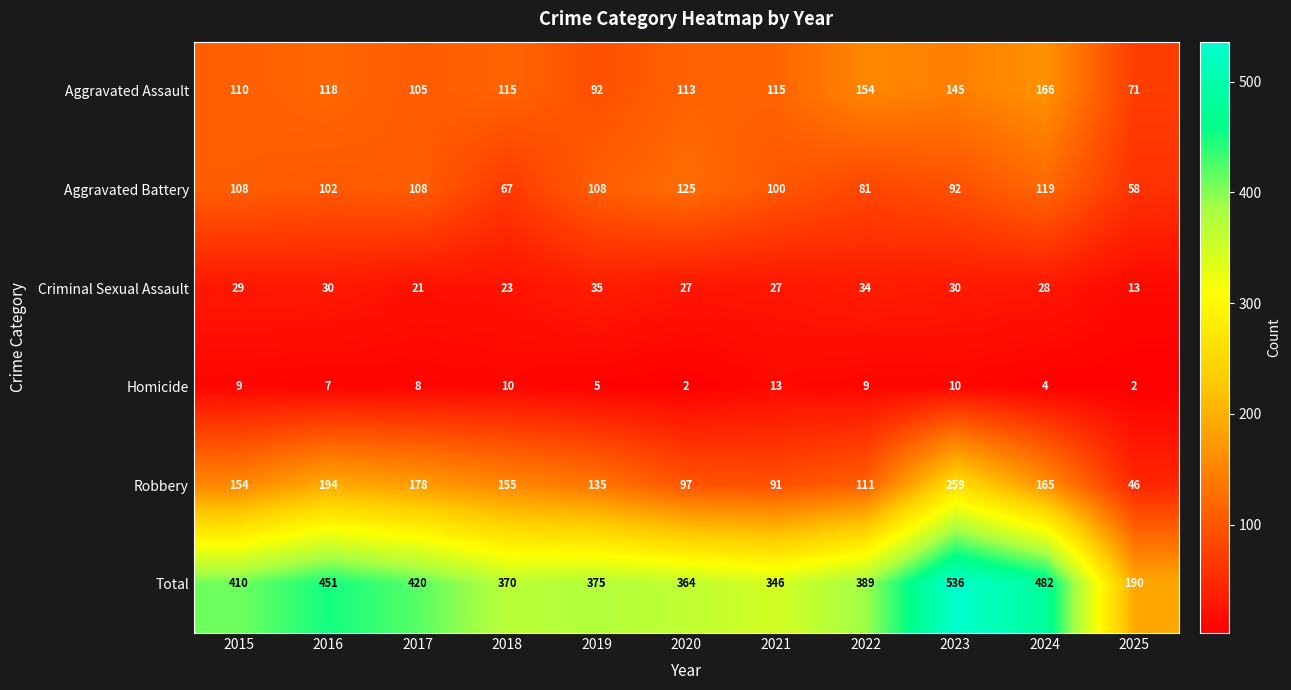

What is the maximum value for Criminal Sexual Assault?

35